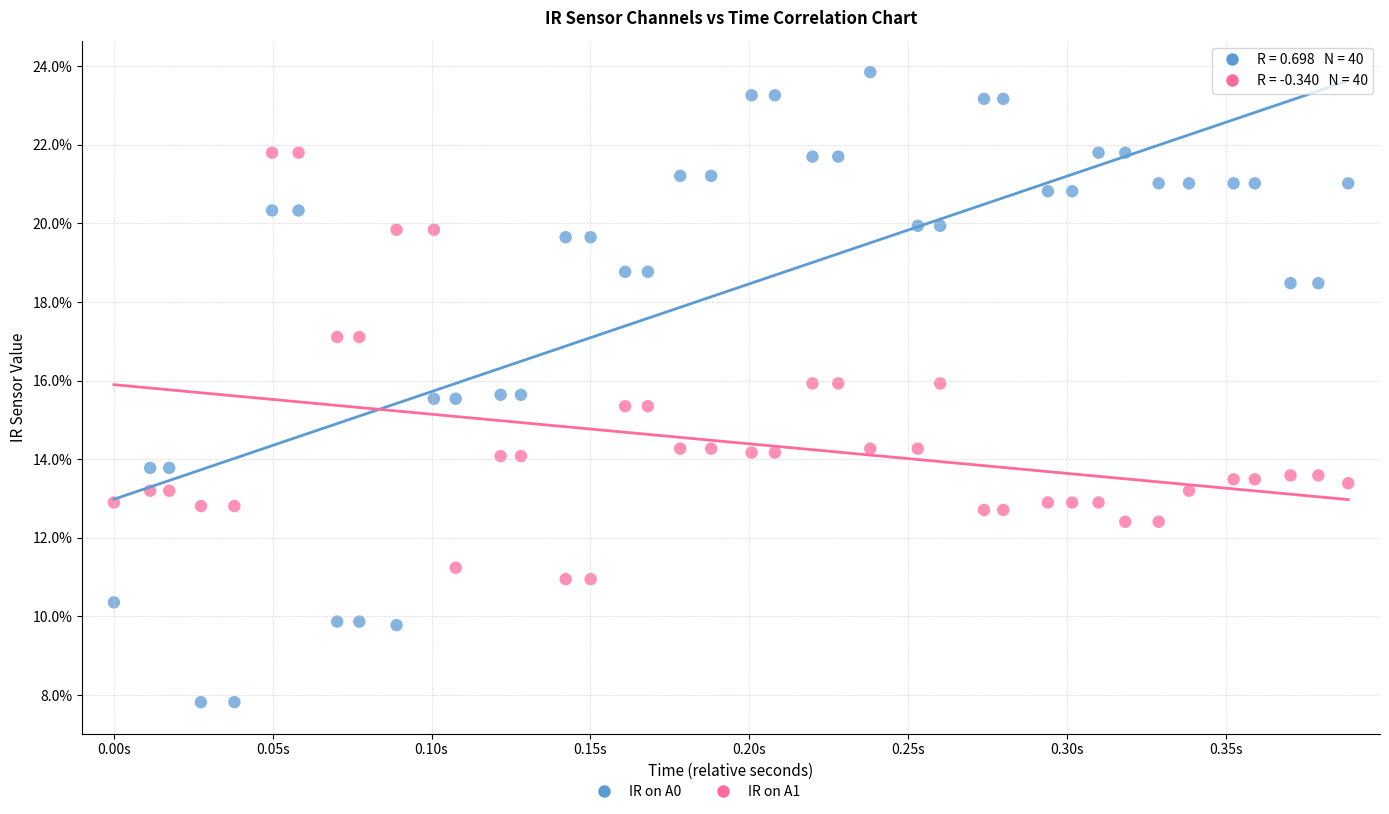

Which series reaches the minimum Y coordinate?

IR on A0